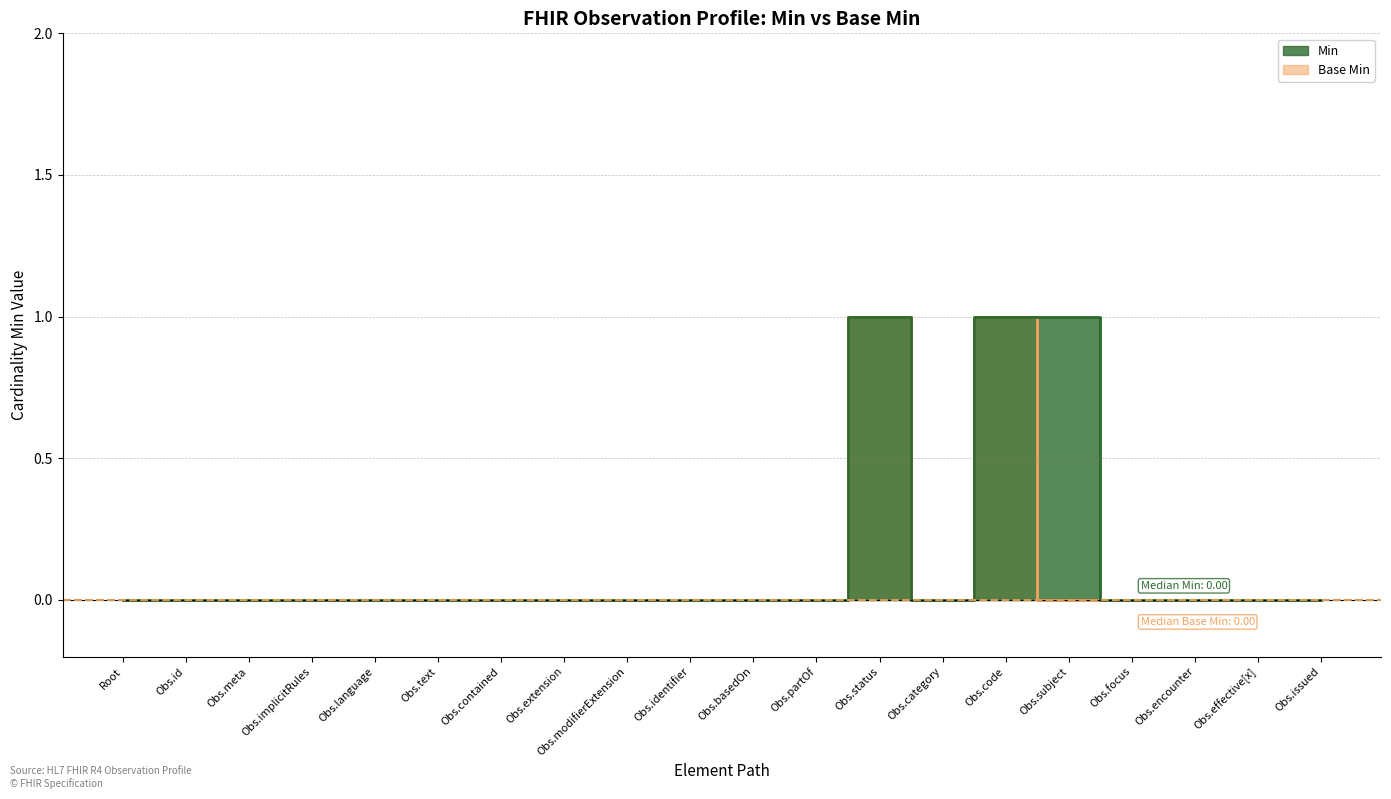

True or false: Base Min and Min intersect in this chart.

False